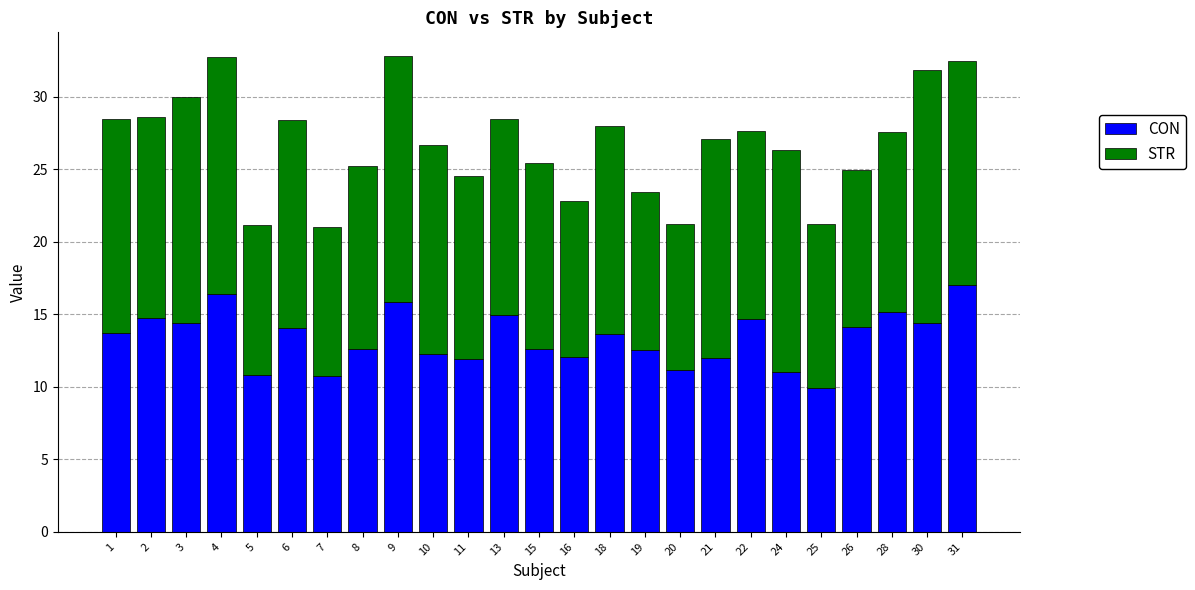

What is the average value of the CON series?

13.3